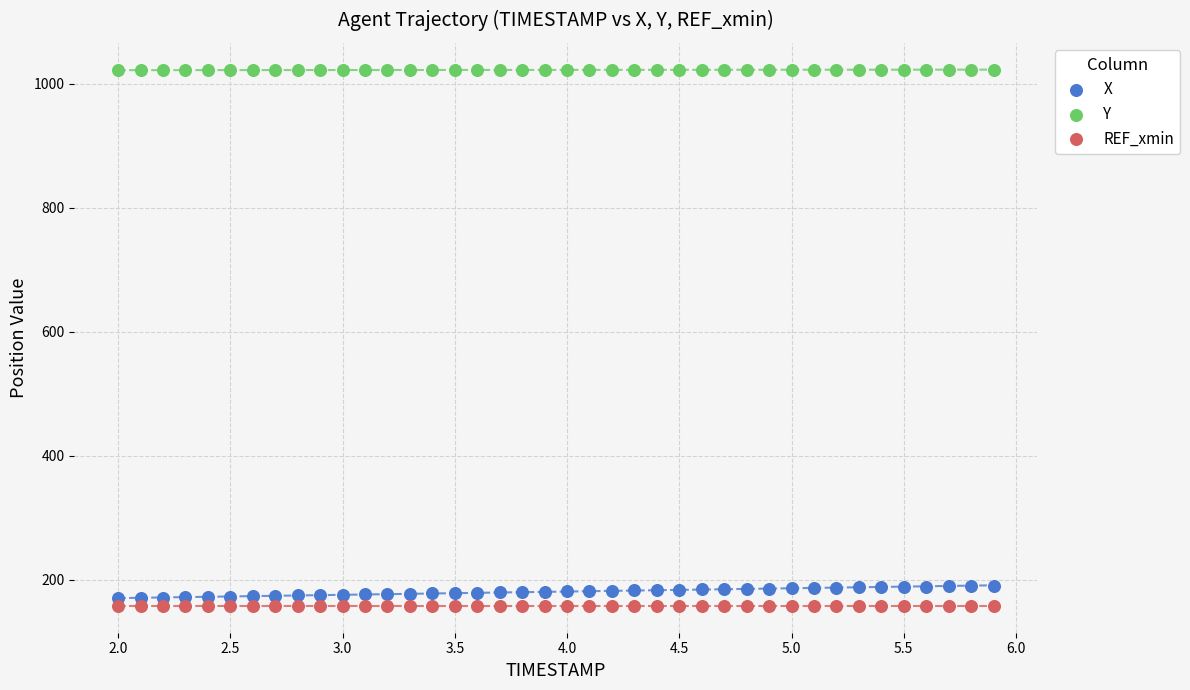

Which series reaches the maximum Y coordinate?

Y